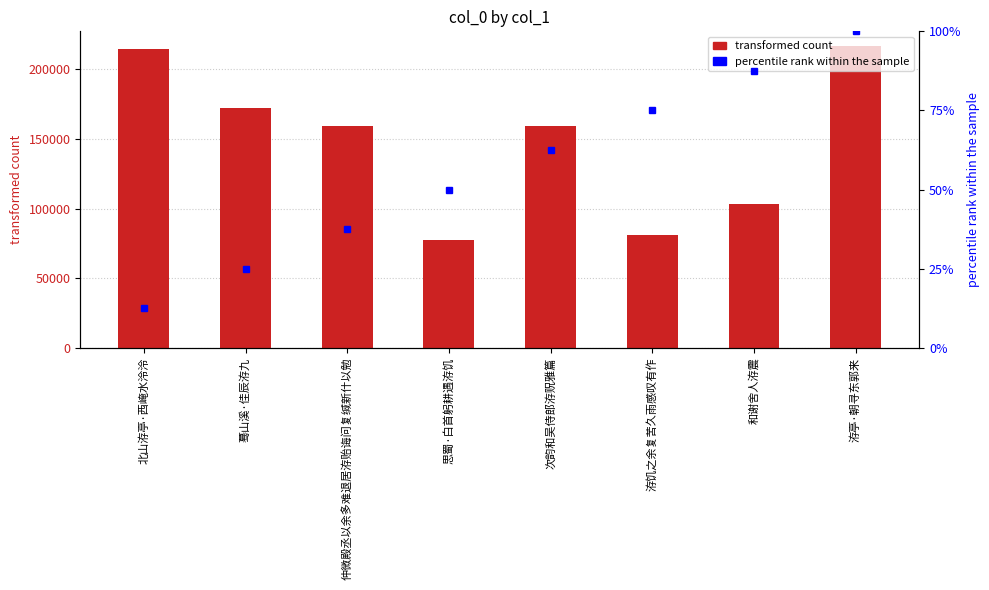

What position from the left is 和谢舍人洊震?

7